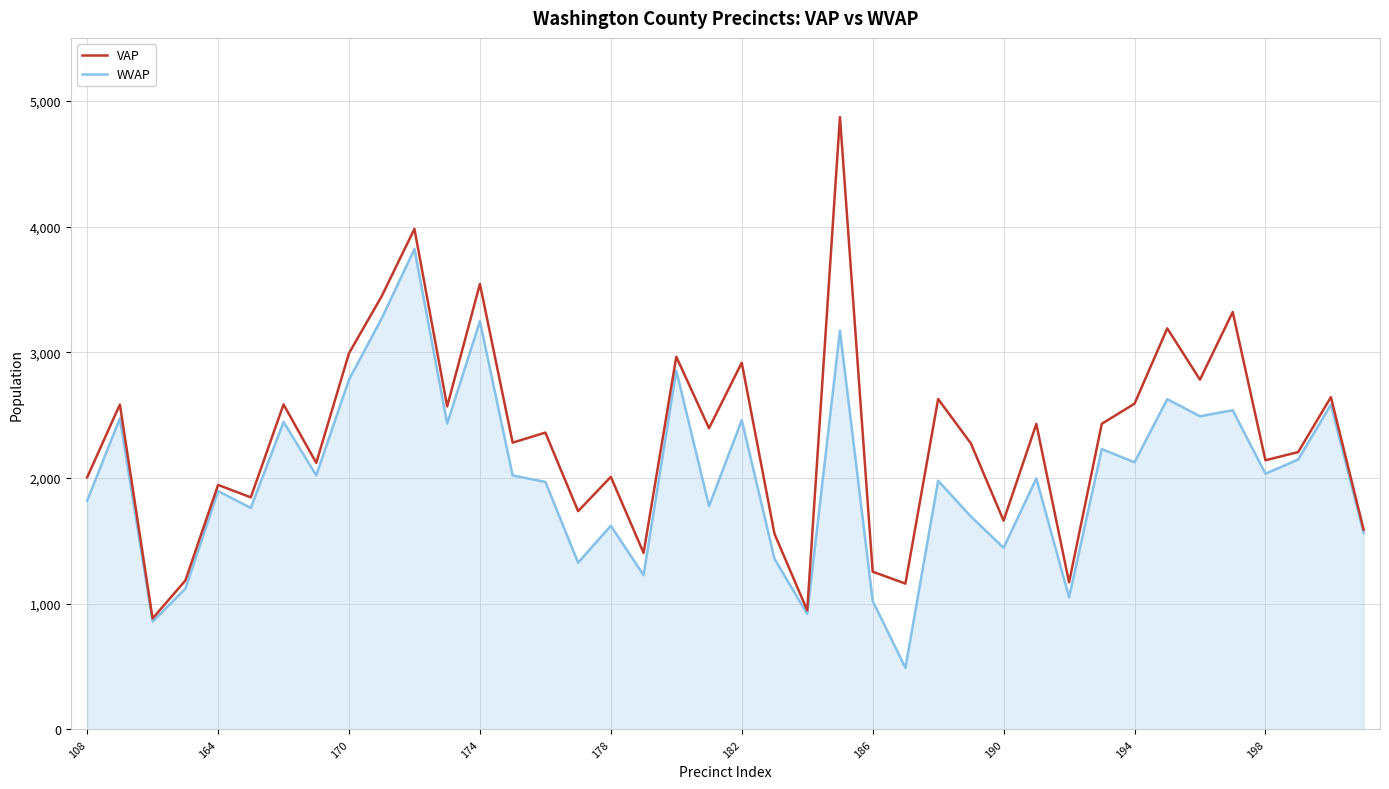

What is the minimum value for VAP?

883